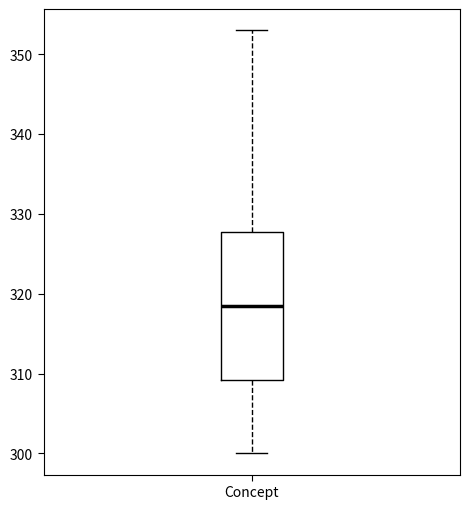

Transcribe this box plot: give where the median line is, the range the box spans, and where the two whiskers end, as read against the y-axis. The values are not printed on the chart, so give them approximately, as read against the axis.

median 319, box 309 to 328, whiskers 300 to 353